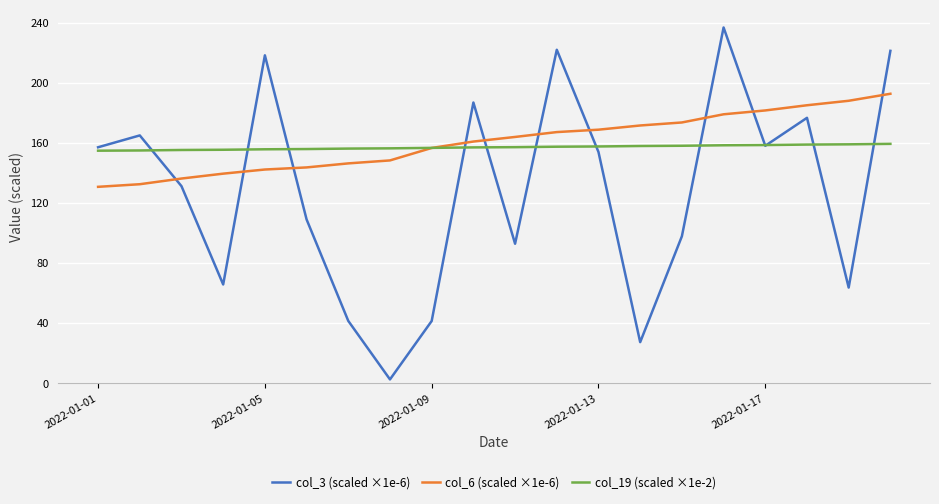

Which series has the widest spread of values?

col_3 (scaled ×1e-6)